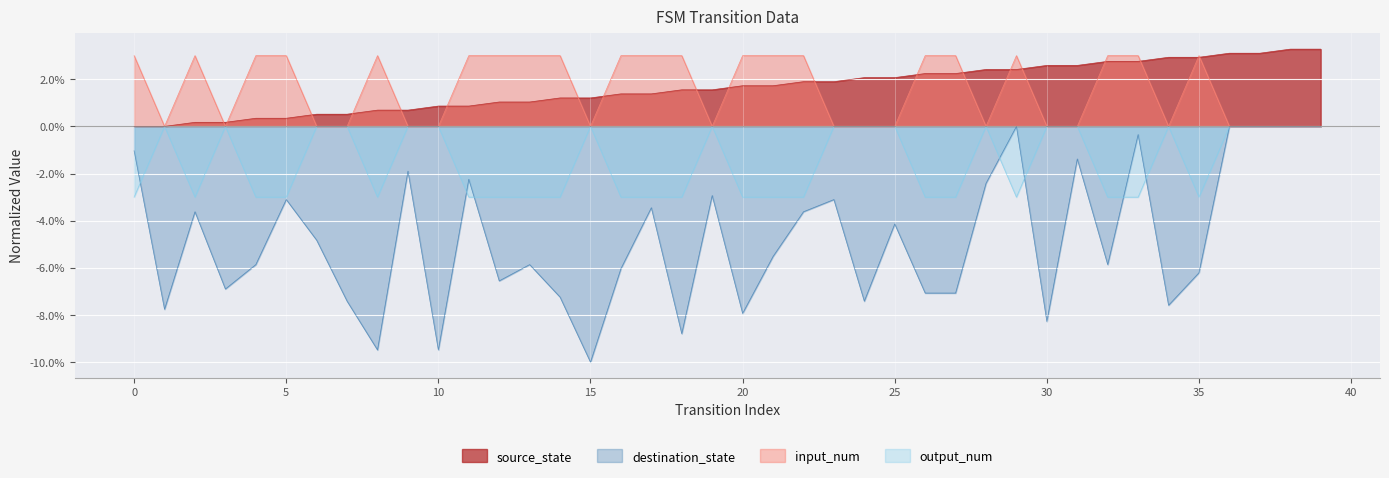

True or false: source_state and output_num cross at least once.

False